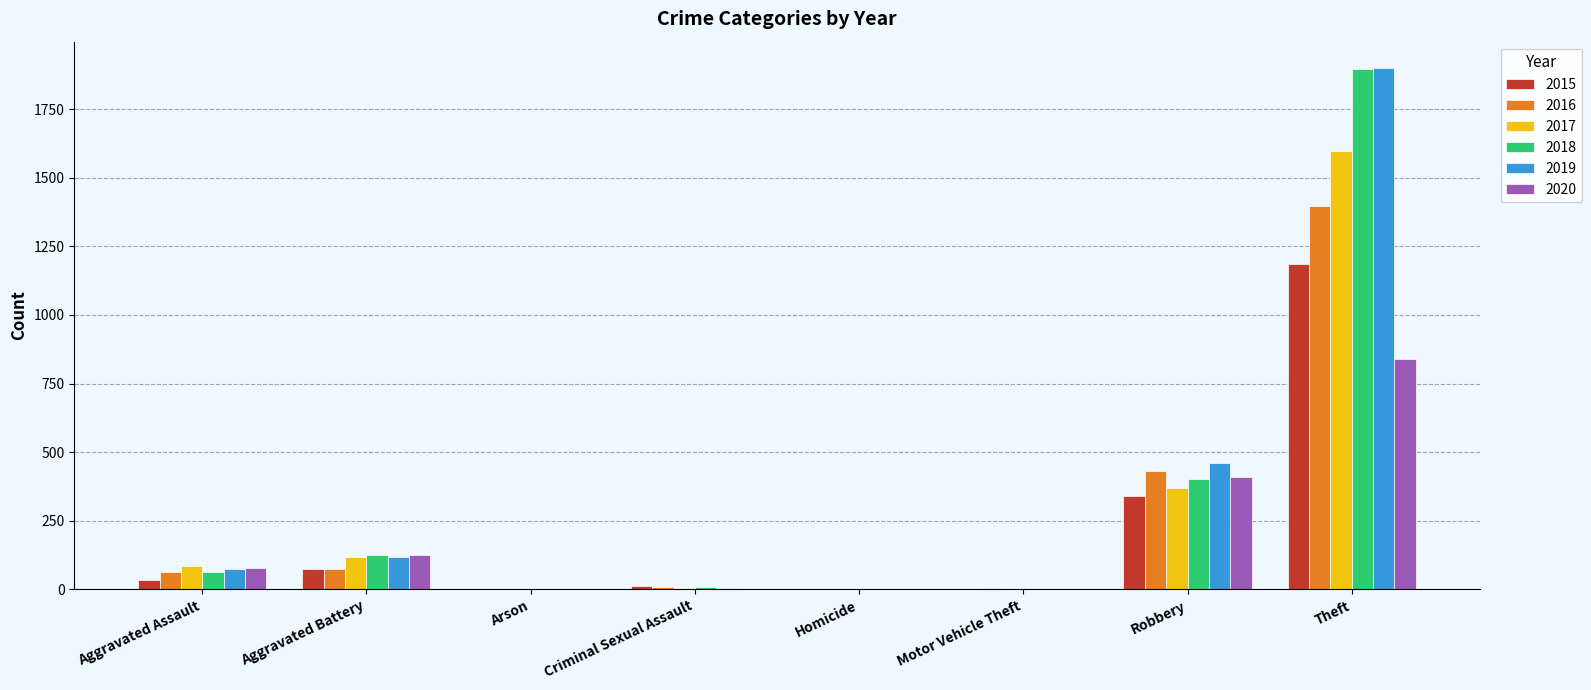

Is the value of 2018 at Aggravated Assault greater than the value of 2017 at Theft?

No